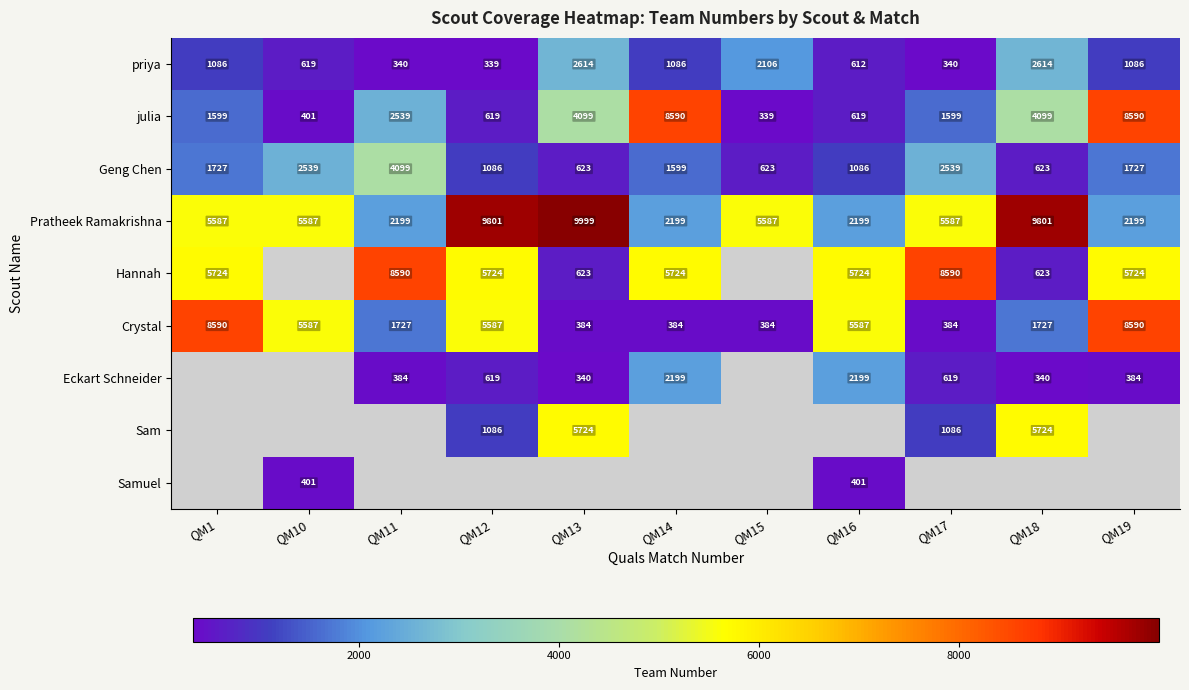

What is the difference between the maximum and minimum values in the priya series?

2275